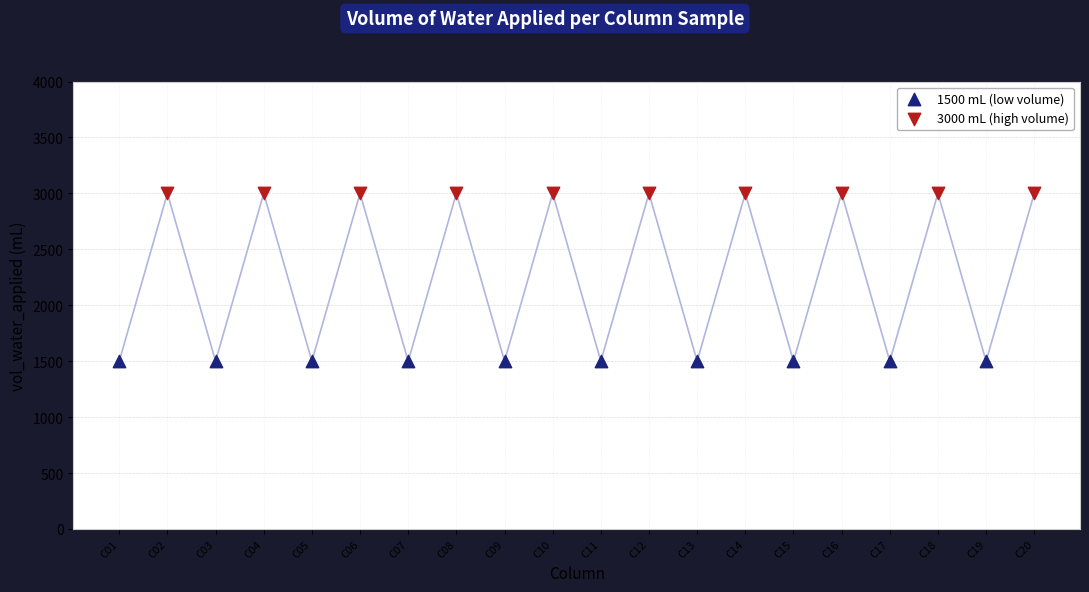

Which series reaches the minimum Y coordinate?

1500 mL (low volume)